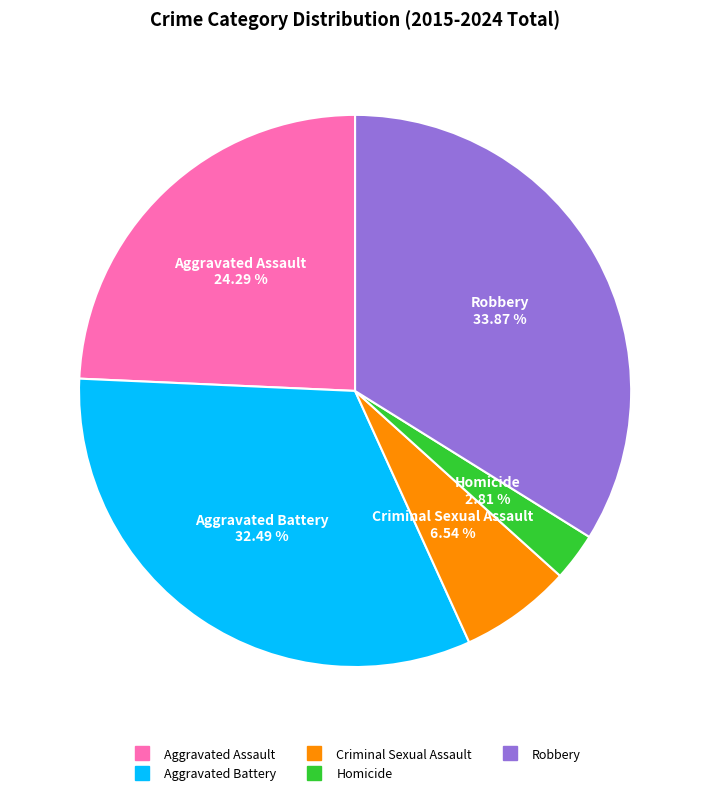

Rank the categories by value from lowest to highest.

Homicide, Criminal Sexual Assault, Aggravated Assault, Aggravated Battery, Robbery